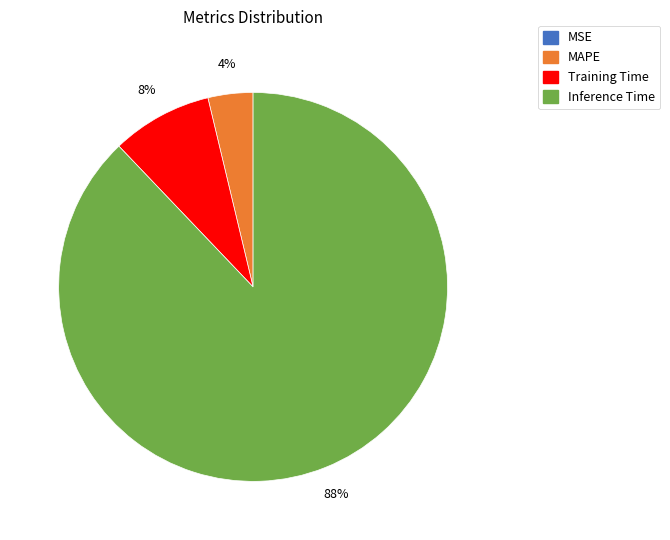

To the nearest percent, what is the average slice percentage?

25%